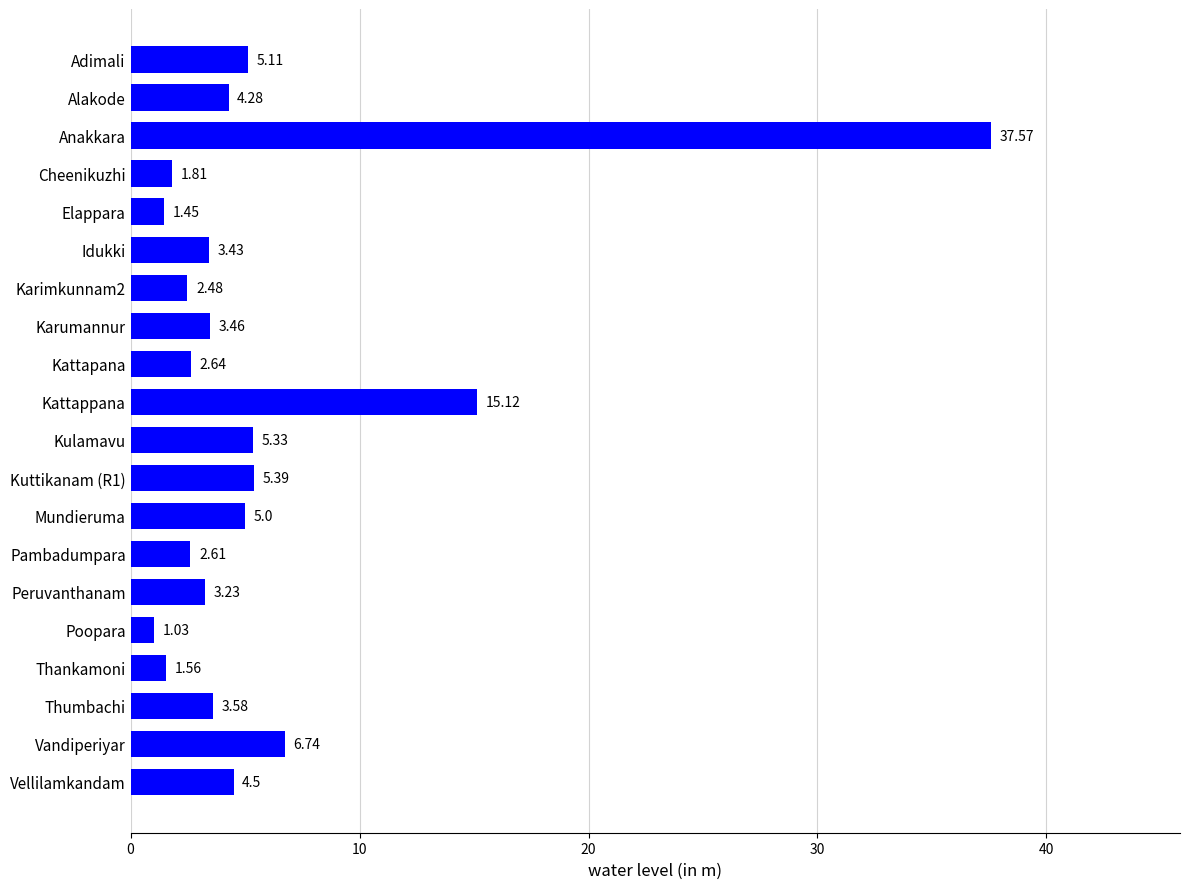

List the labels in order of value, largest first.

Anakkara, Kattappana, Vandiperiyar, Kuttikanam (R1), Kulamavu, Adimali, Mundieruma, Vellilamkandam, Alakode, Thumbachi, Karumannur, Idukki, Peruvanthanam, Kattapana, Pambadumpara, Karimkunnam2, Cheenikuzhi, Thankamoni, Elappara, Poopara